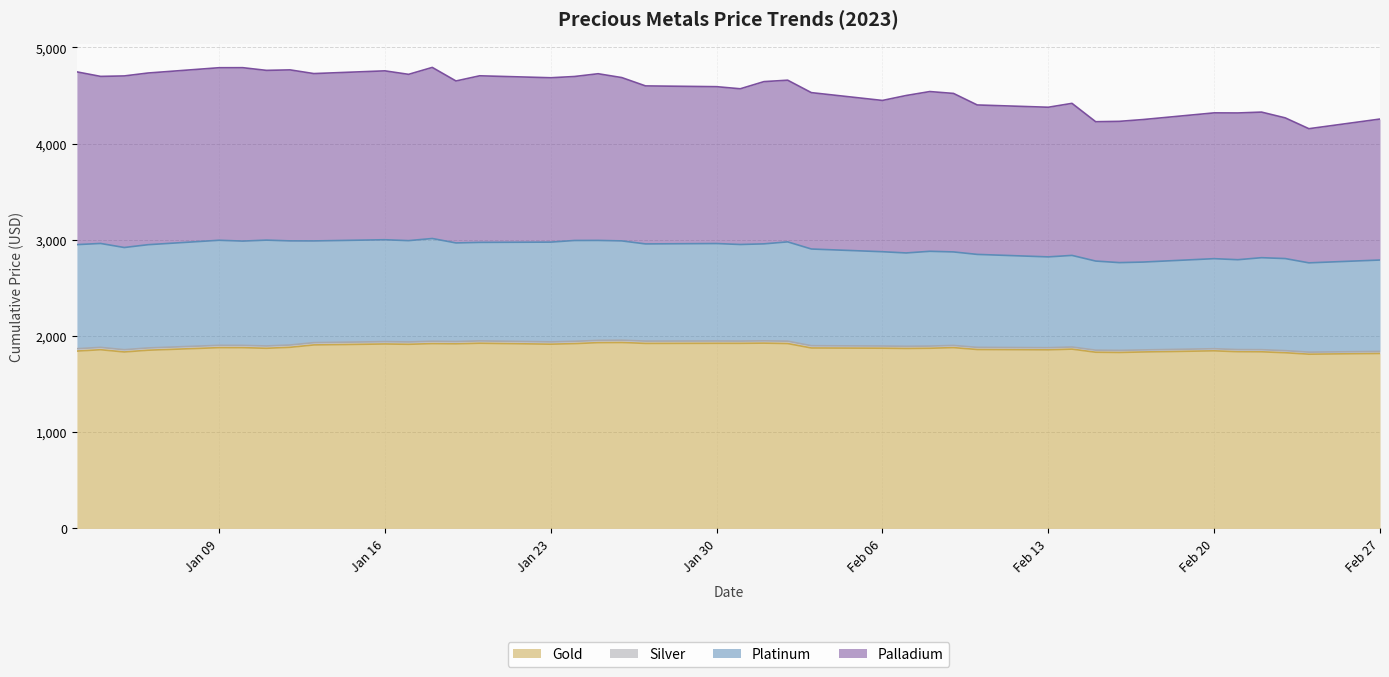

What is the maximum value for Gold?

1932.5